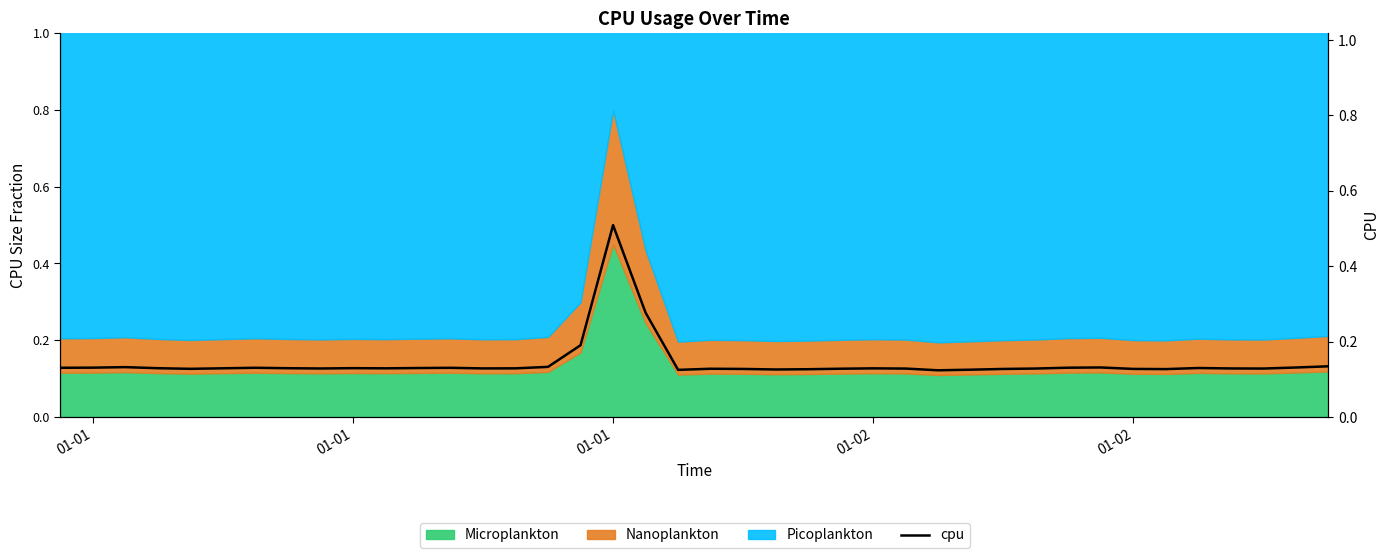

Count the values in the range 0 to 1.

40